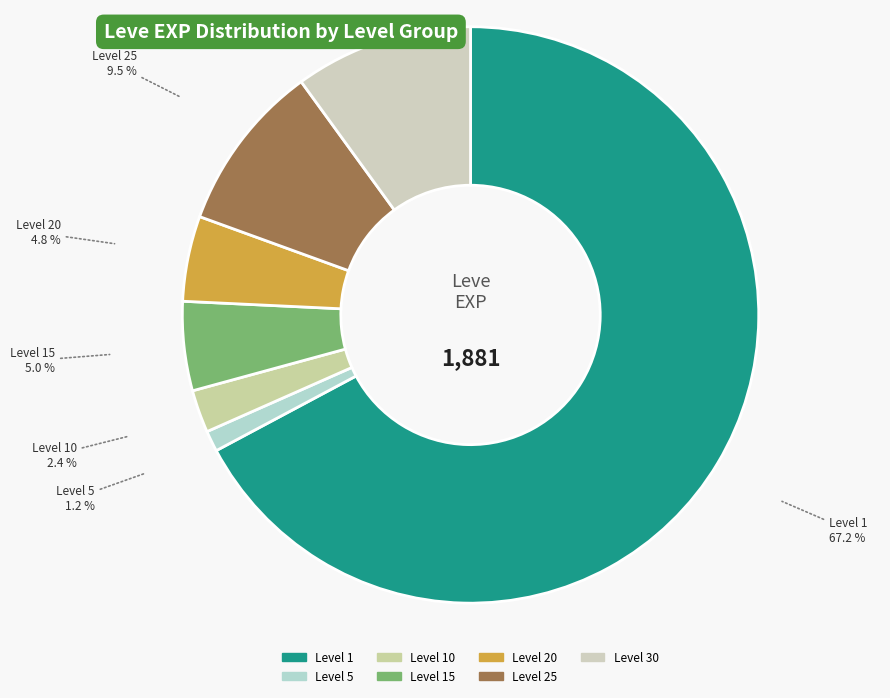

How many segments does this pie chart have?

7